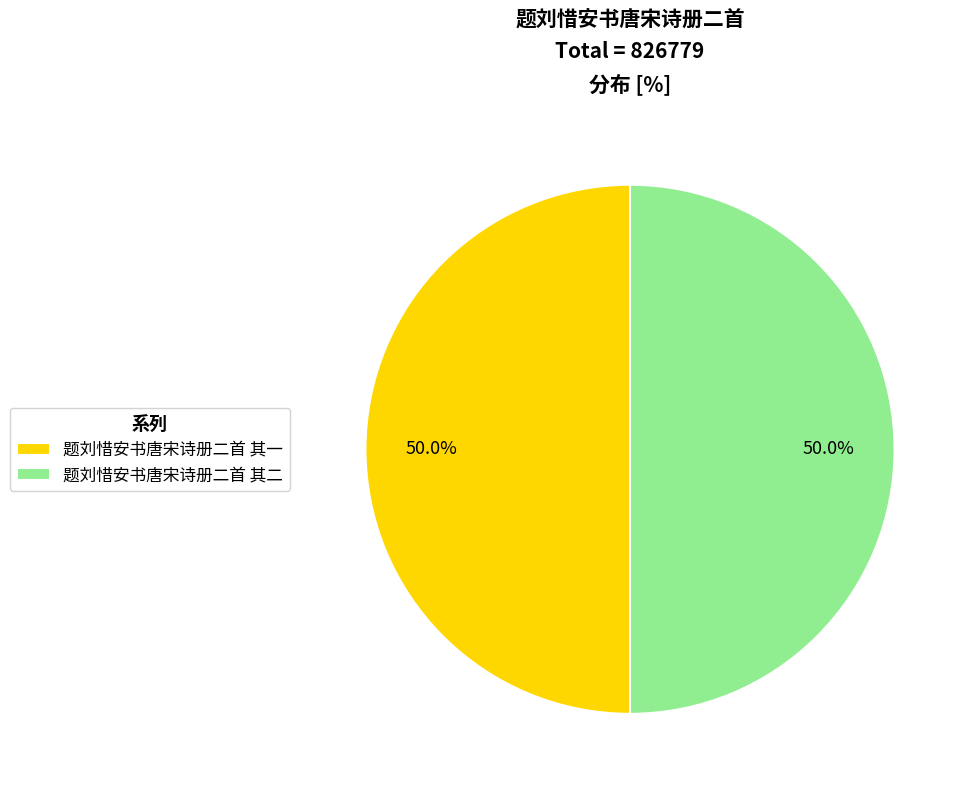

Is it true that 题刘惜安书唐宋诗册二首 其一 is 50% of the pie?

True